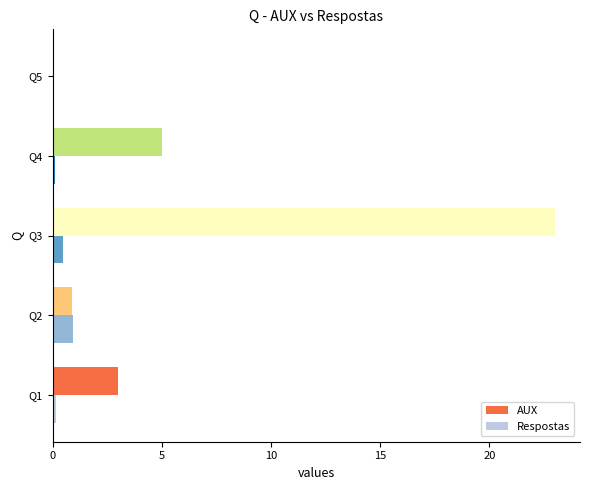

At which category does the chart reach its peak across all series?

Q3